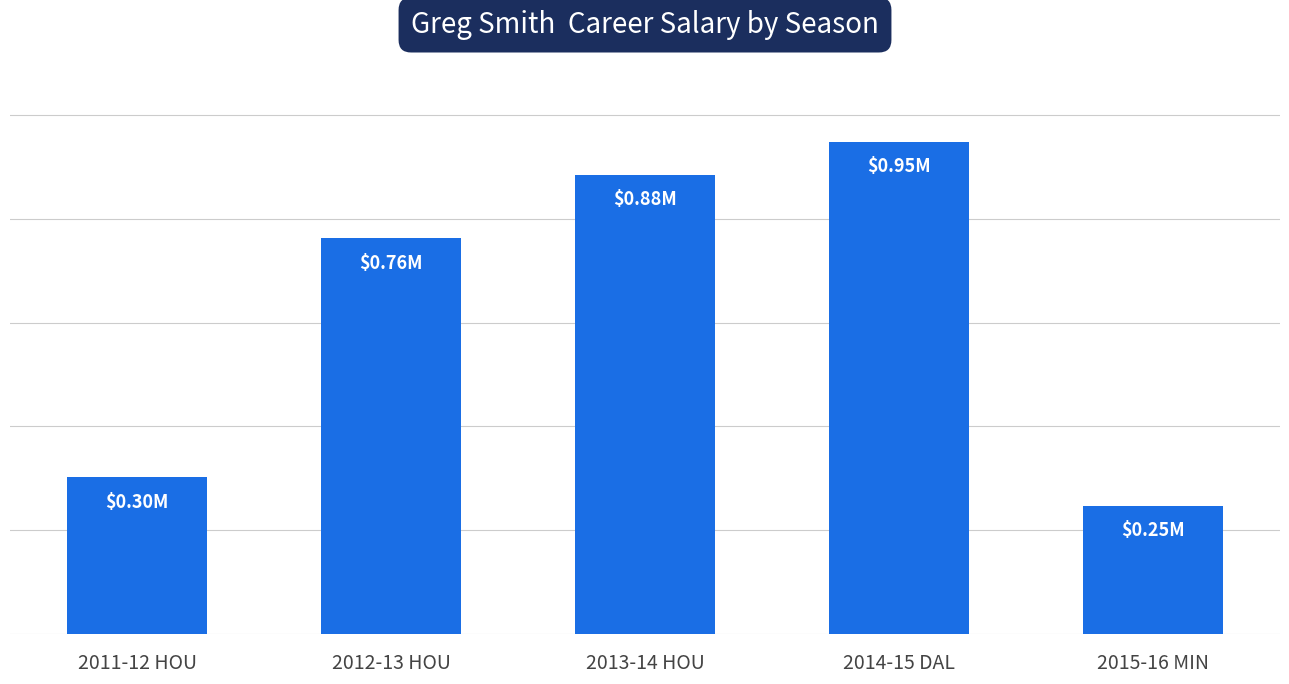

Rank the categories by value from highest to lowest.

2014-15 DAL, 2013-14 HOU, 2012-13 HOU, 2011-12 HOU, 2015-16 MIN